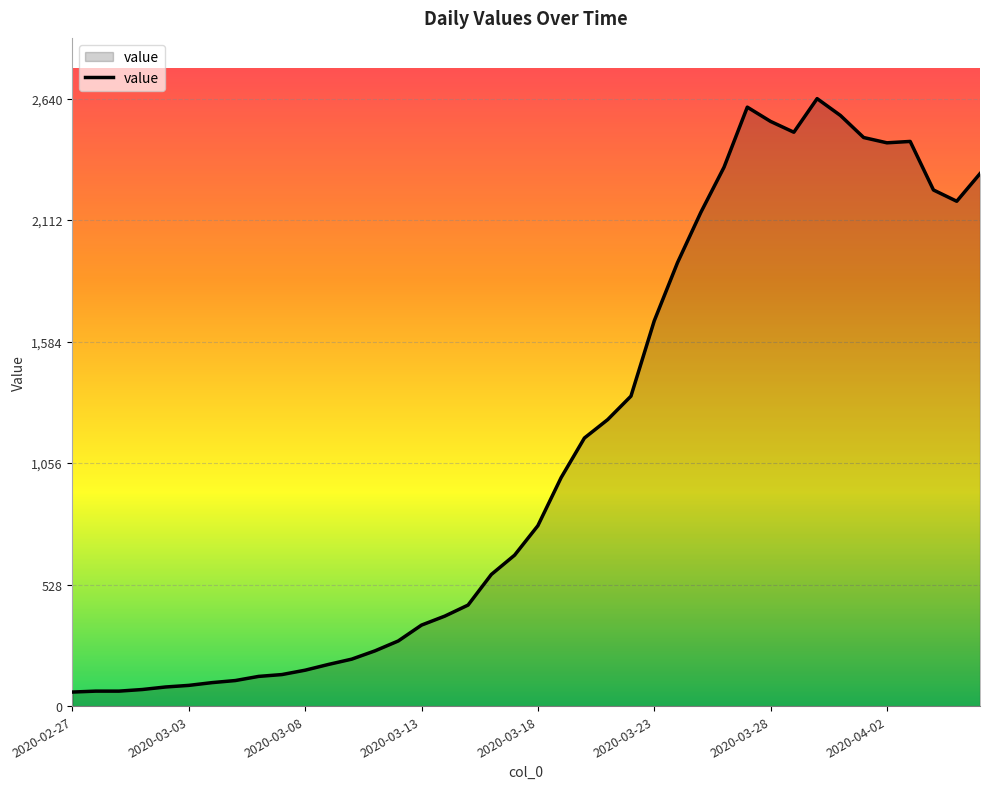

What is the greatest value displayed?

2640